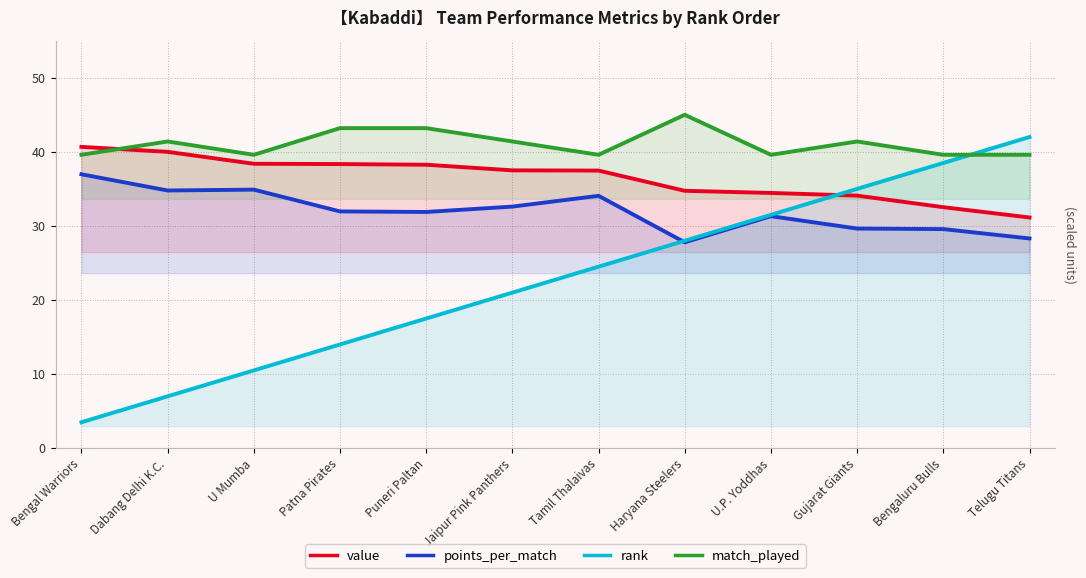

Between U.P. Yoddhas and Patna Pirates, which is larger?

Patna Pirates